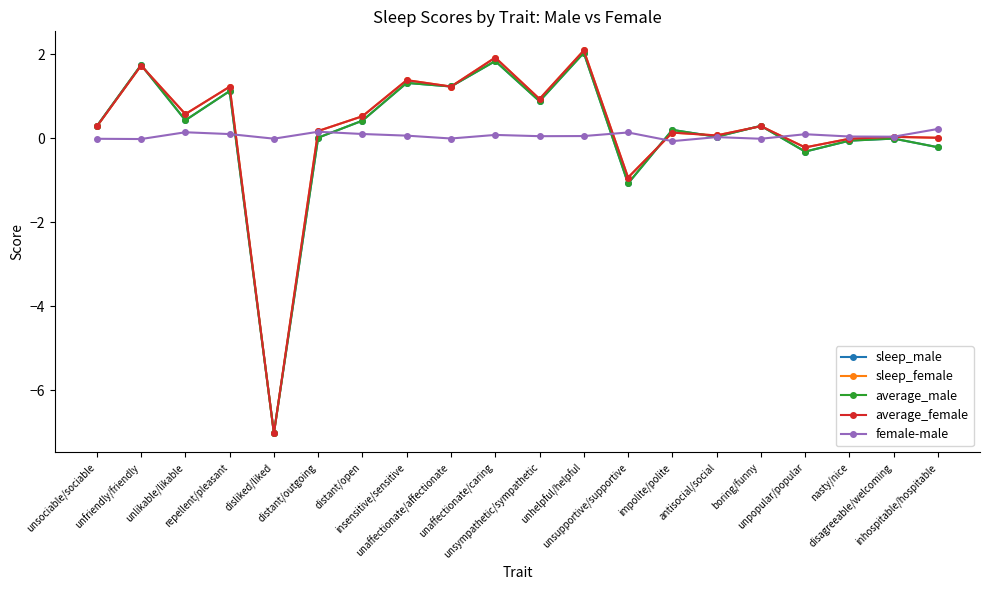

How many data points does each series have?

20